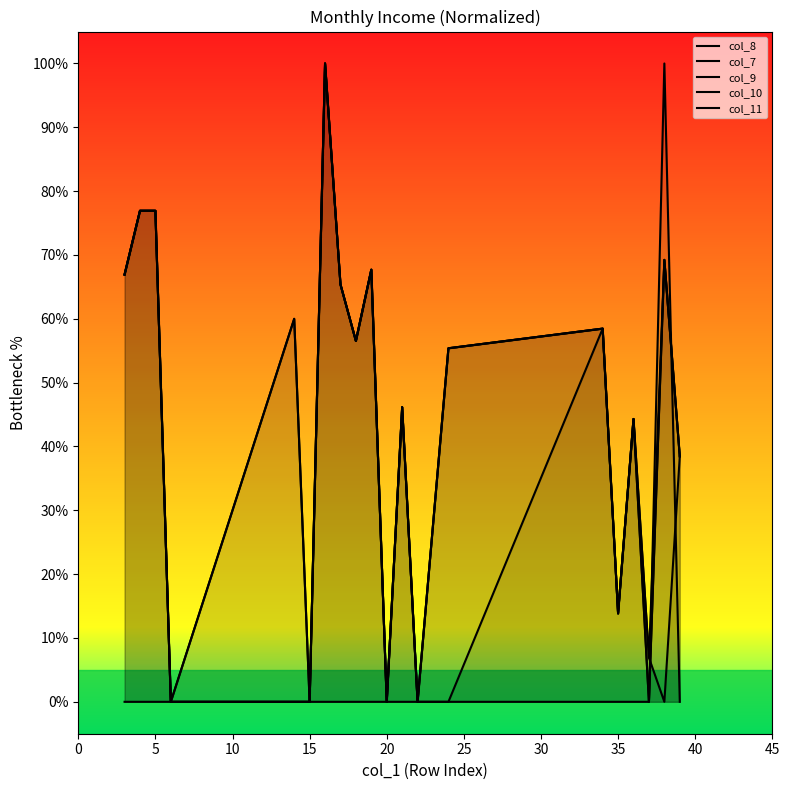

How many values in col_11 are above zero?

13